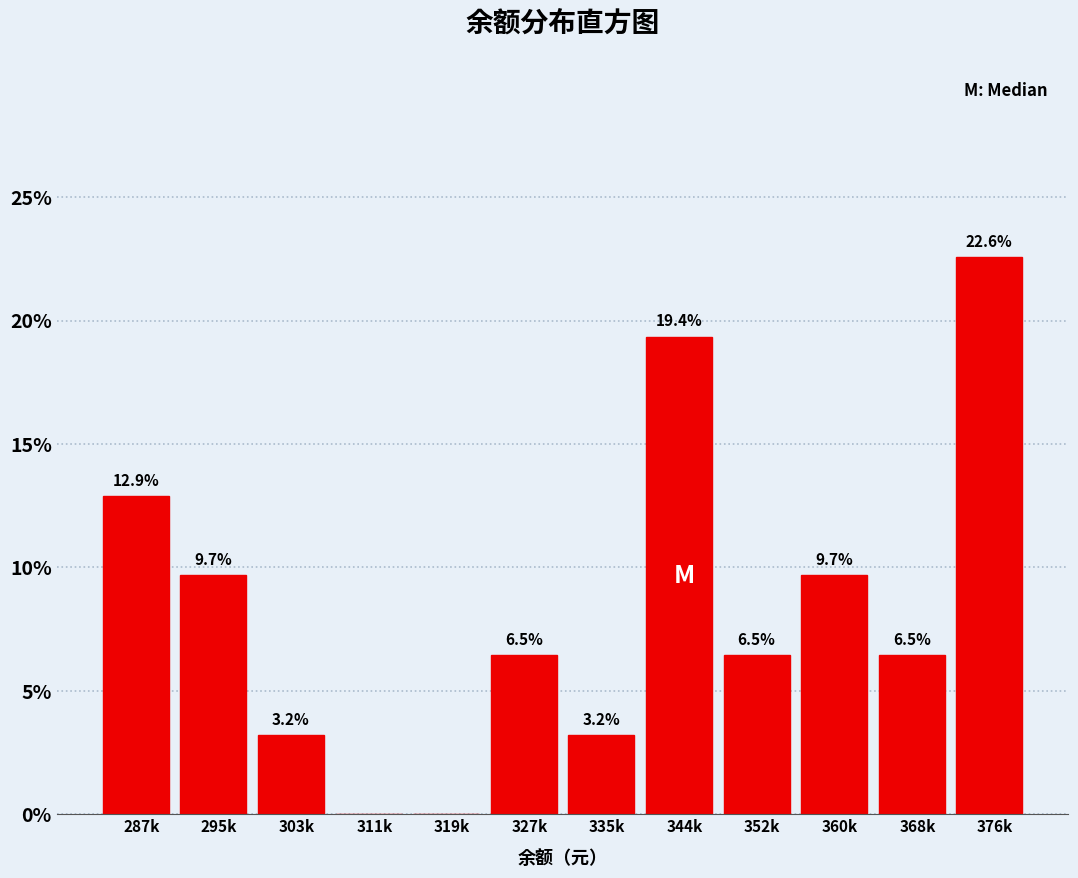

Reading right to left, list all the values displayed in this chart.

376k=22.6	368k=6.5	360k=9.7	352k=6.5	344k=19.4	335k=3.2	327k=6.5	319k=0.0	311k=0.0	303k=3.2	295k=9.7	287k=12.9